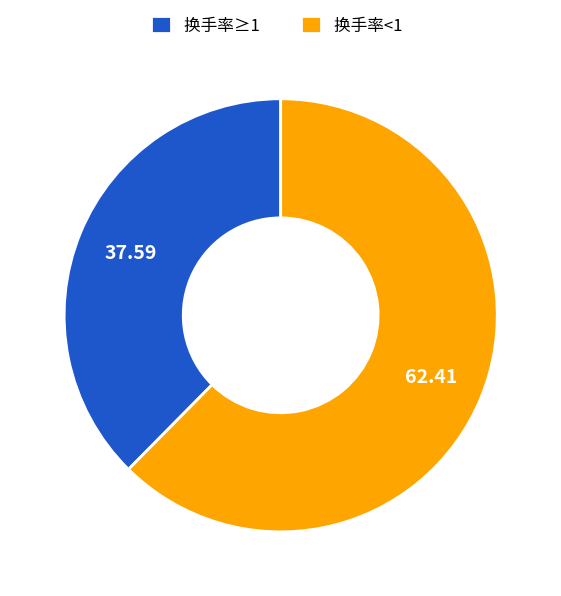

Is there a majority slice in this chart?

Yes